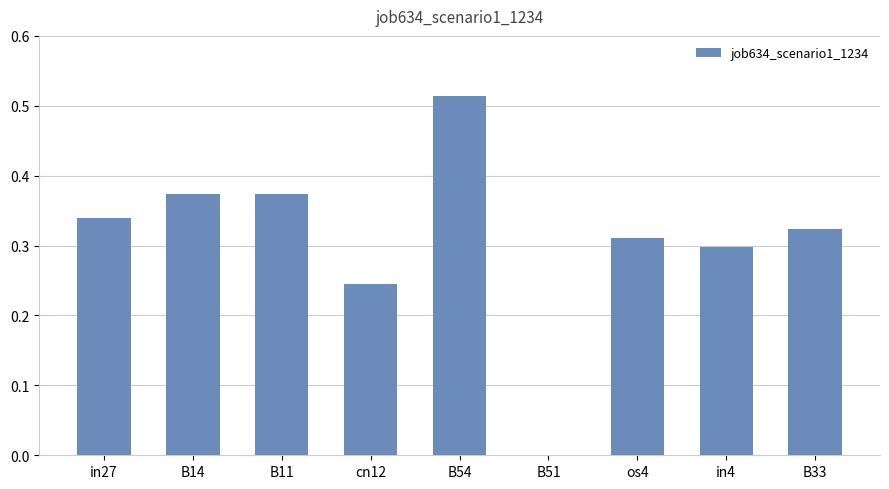

True or false: the data shows 0.0 at B51.

True